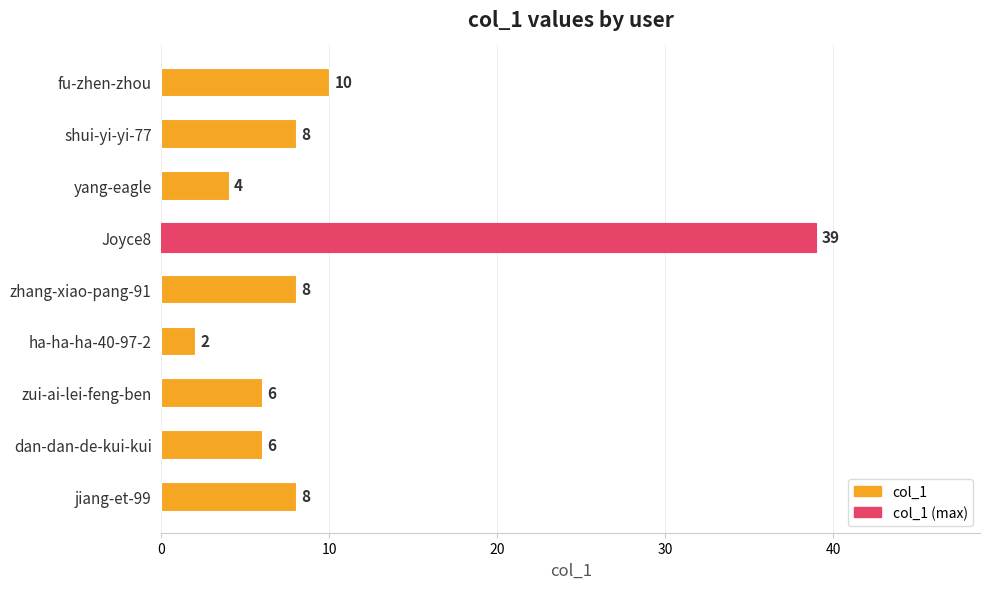

What is the sum of all values?

91